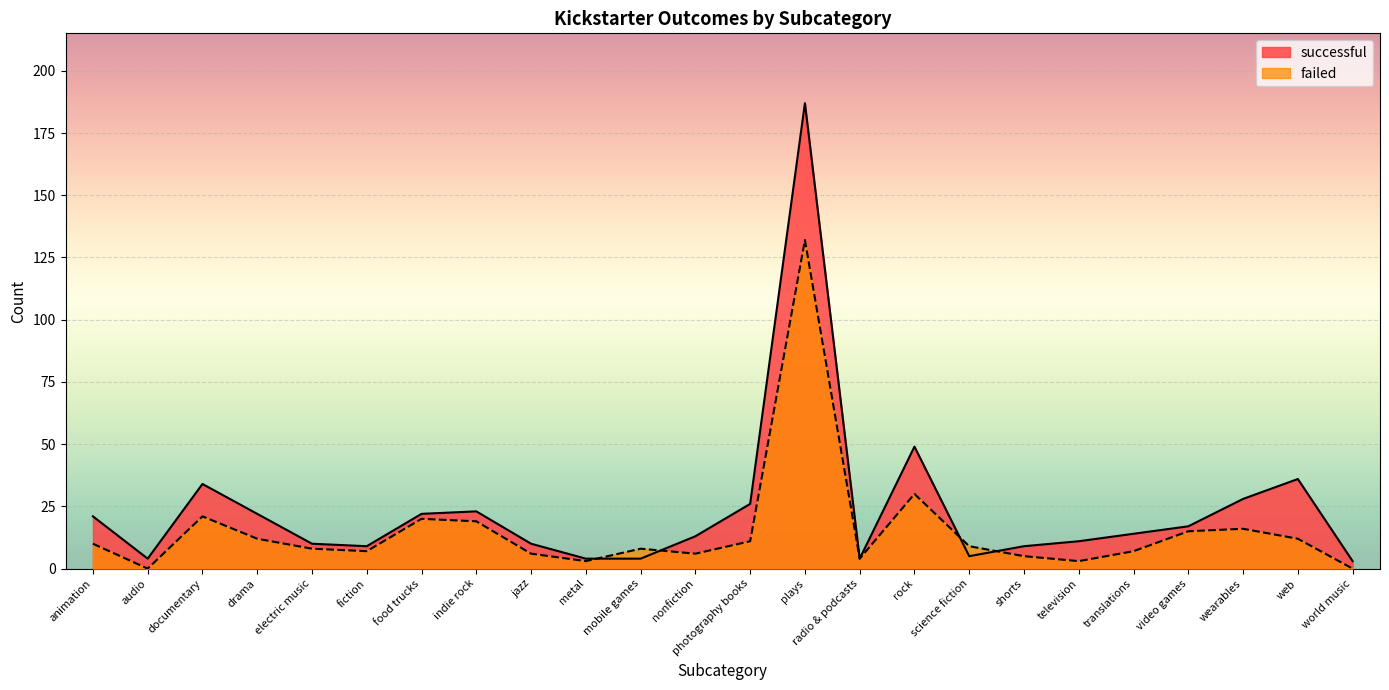

Which category has the highest value across all series?

plays